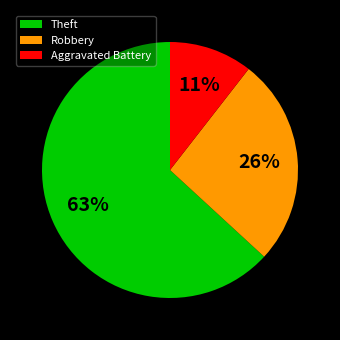

Which category has the biggest portion of the pie?

Theft